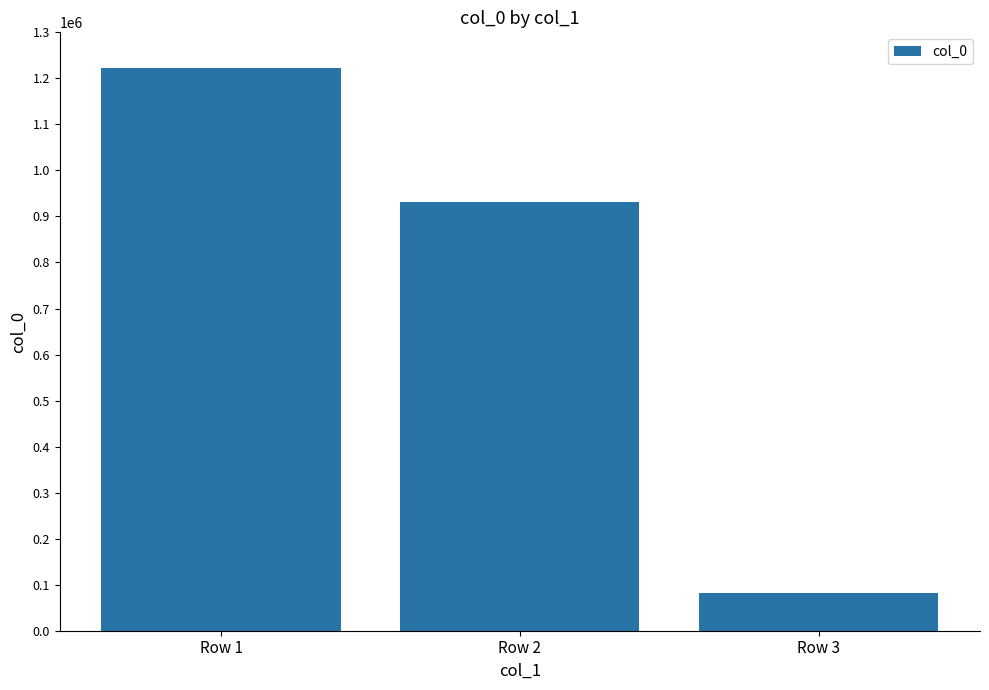

What is the sum of all values?

2236049